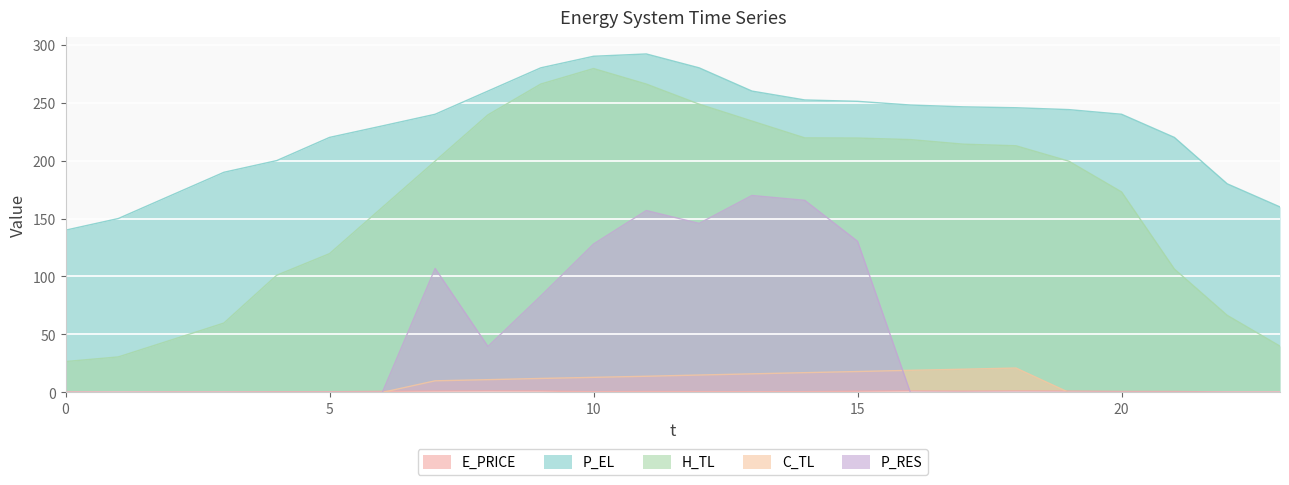

In P_RES, how many points are higher than both neighbors (excluding endpoints)?

3